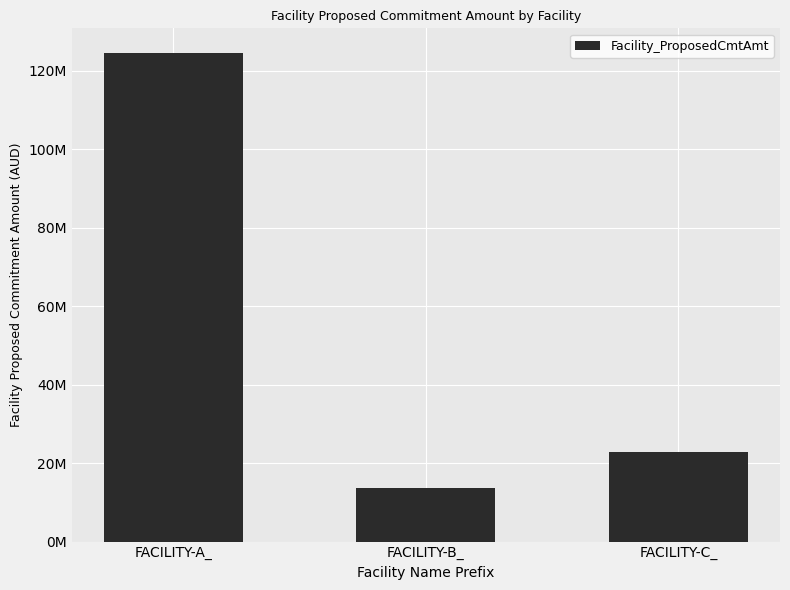

Does the chart contain stacked bars?

No